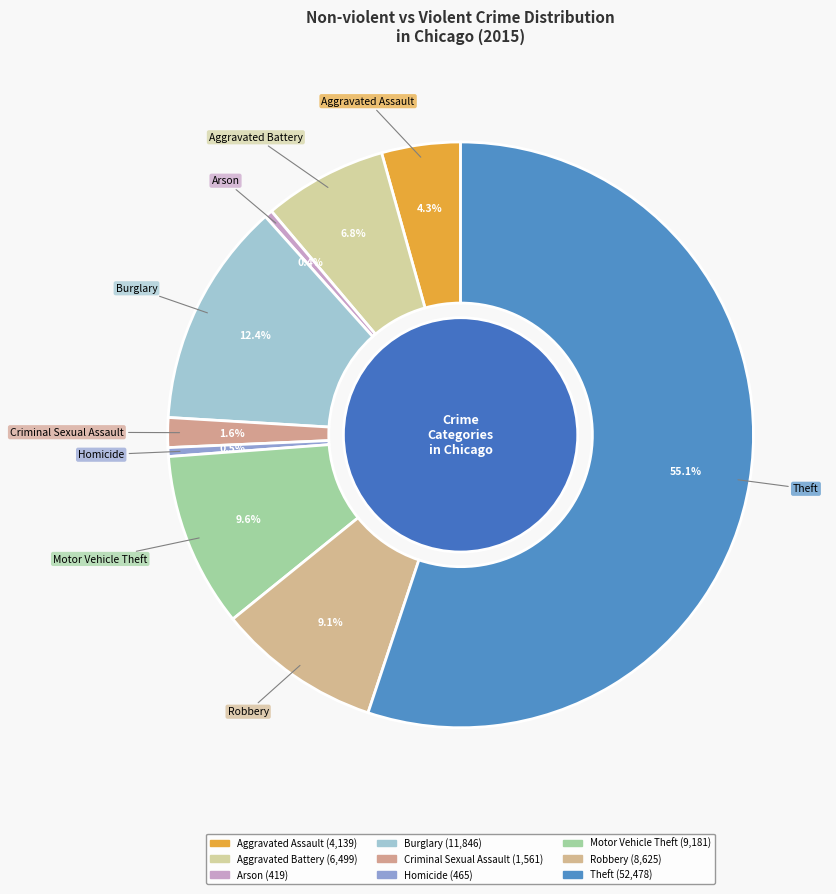

Is it true that Arson is 1% of the pie?

False